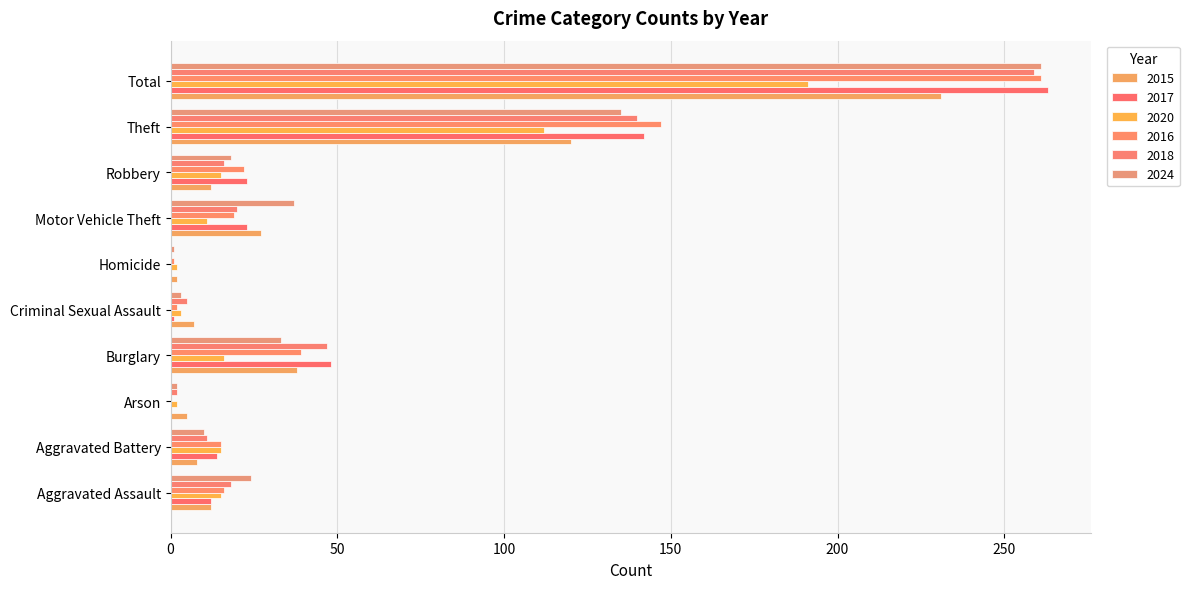

Which has a higher value, Theft or Criminal Sexual Assault?

Theft